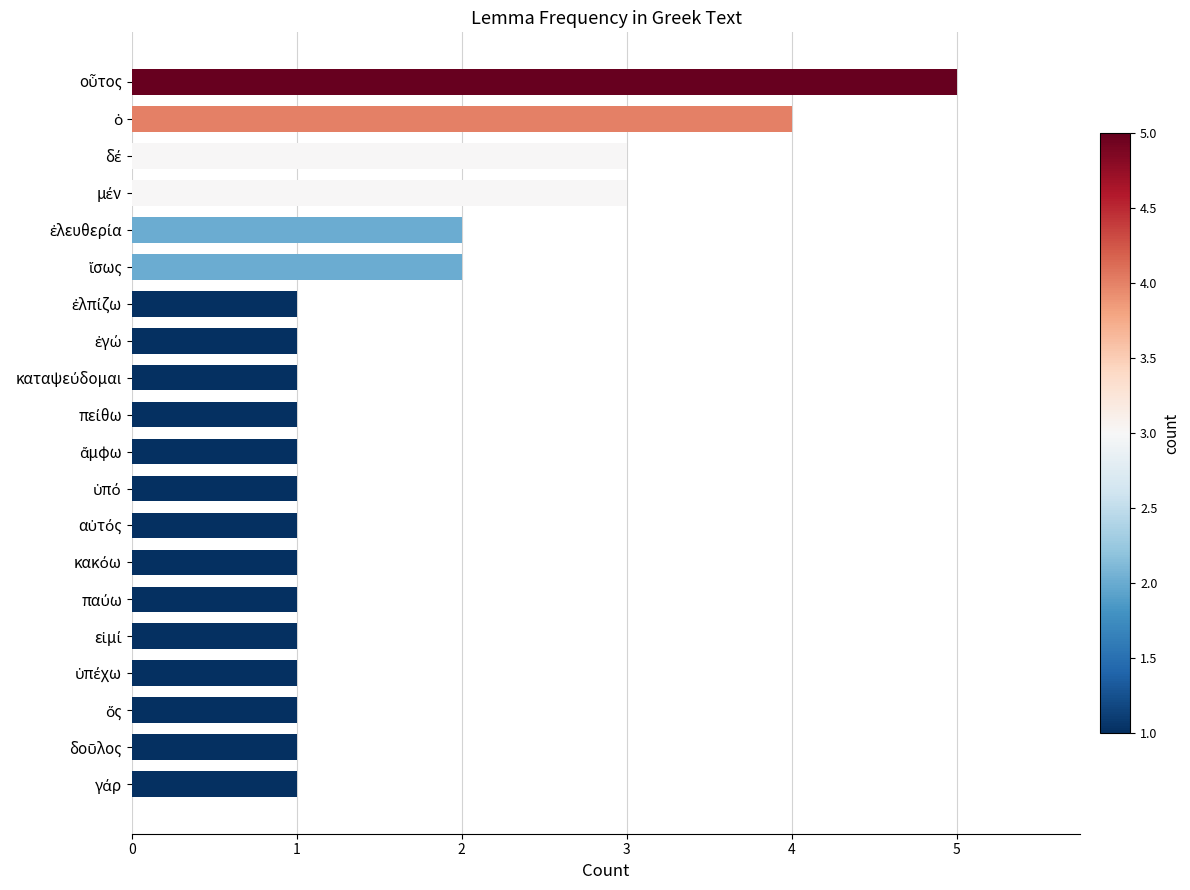

Reading bottom to top, extract all data points from this chart.

1	1	1	1	1	1	1	1	1	1	1	1	1	1	2	2	3	3	4	5